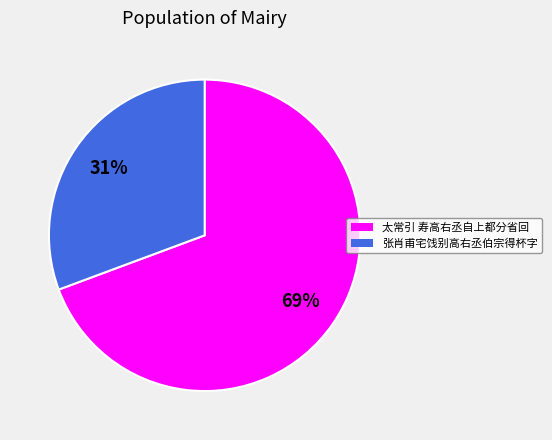

Combined, do 太常引 寿高右丞自上都分省回 and 张肖甫宅饯别高右丞伯宗得杯字 account for over 50%?

Yes